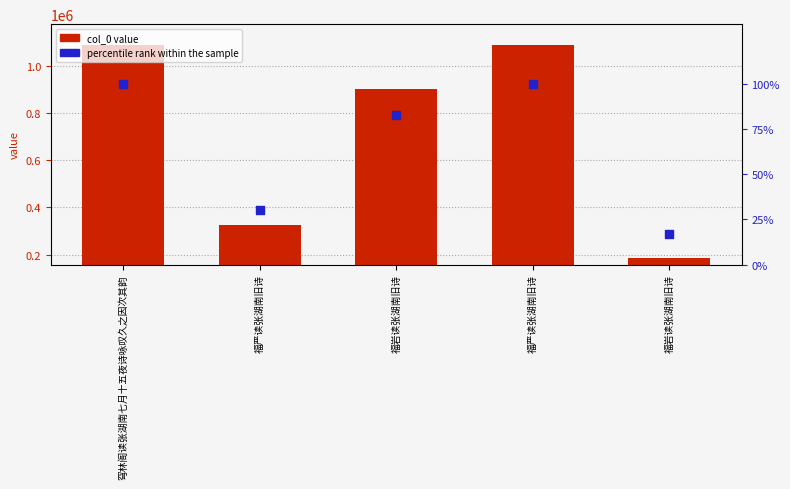

What is the total value across all series at 福岩读张湖南旧诗?

900390.7